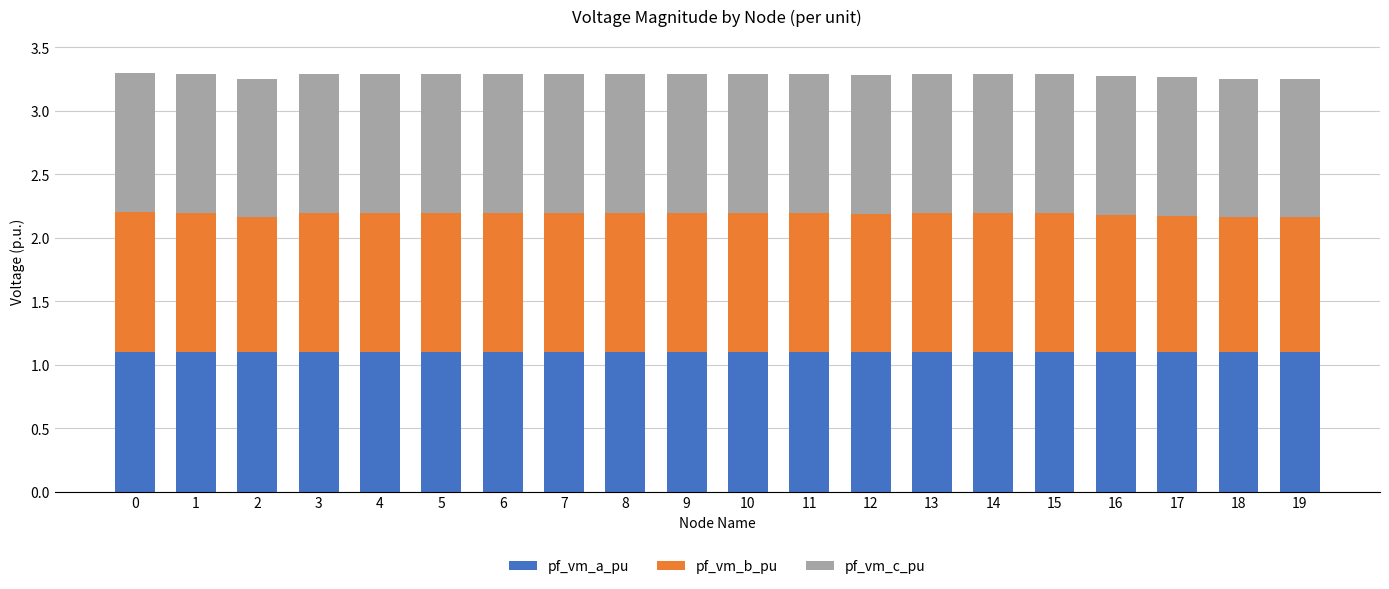

The value of pf_vm_a_pu at 19 is 1.8. True or false?

False